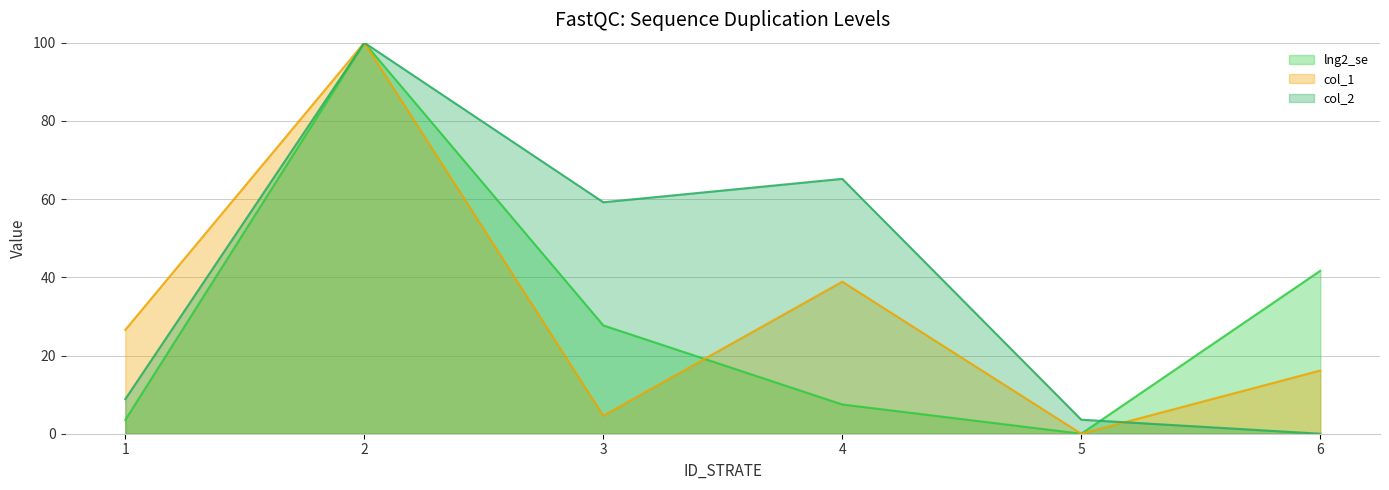

How many distinct data groups are displayed?

3